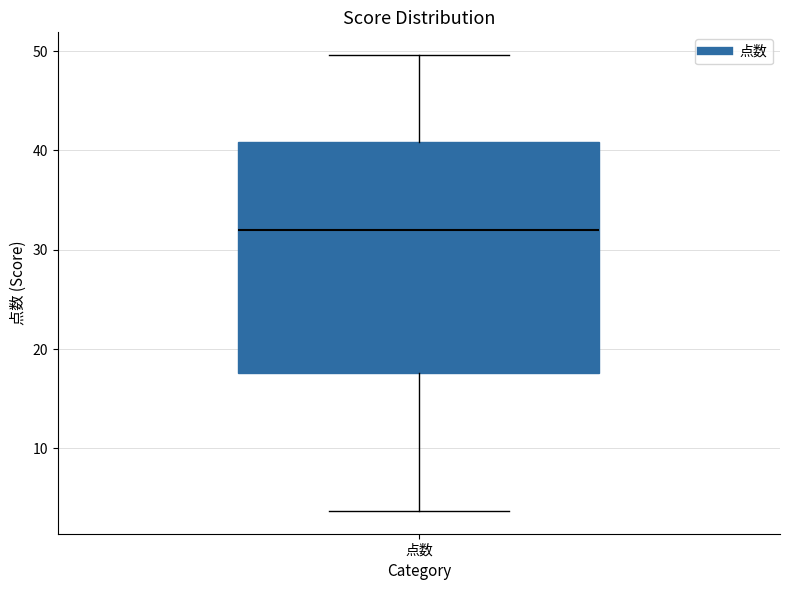

Read this box plot against the y-axis: the position of the median line, the range covered by the box, and the ends of both whiskers. The values are not printed on the chart, so give them approximately, as read against the axis.

median 32, box 18 to 41, whiskers 4 to 50